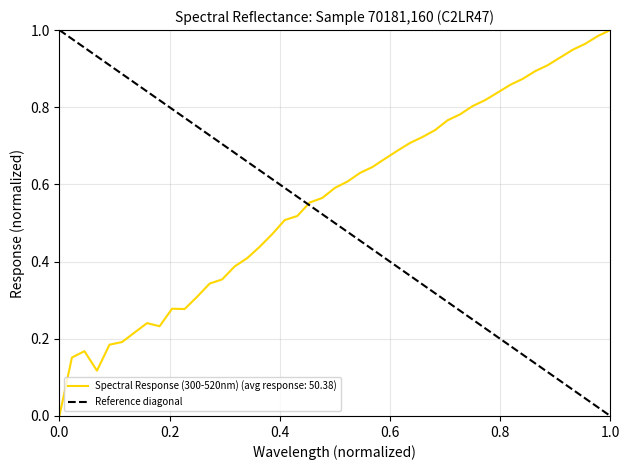

How many values are between 0 and 1?

2